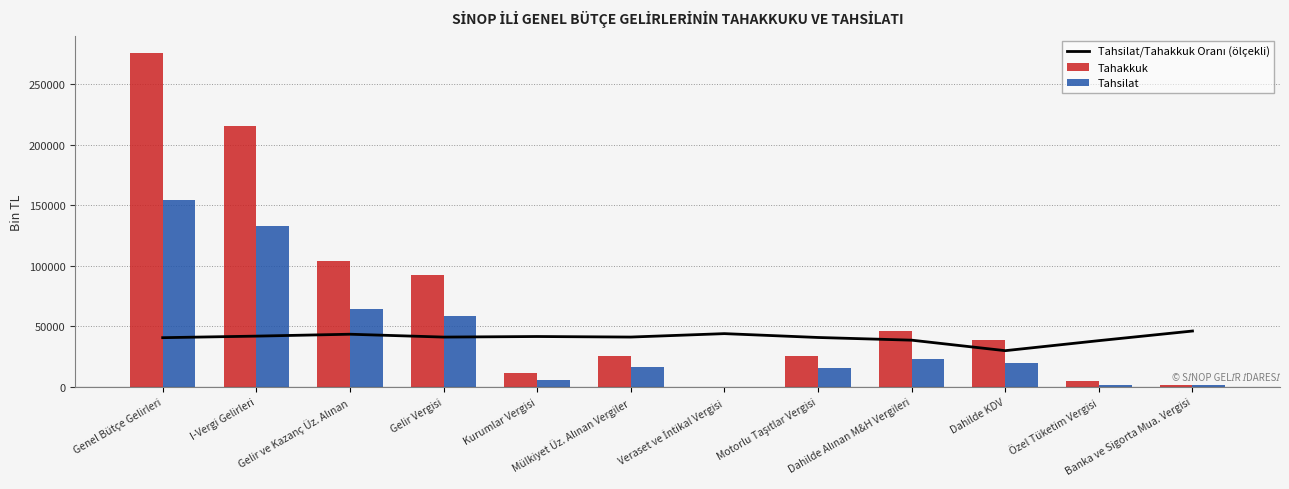

Between Gelir Vergisi and Banka ve Sigorta Mua. Vergisi, which is larger?

Banka ve Sigorta Mua. Vergisi